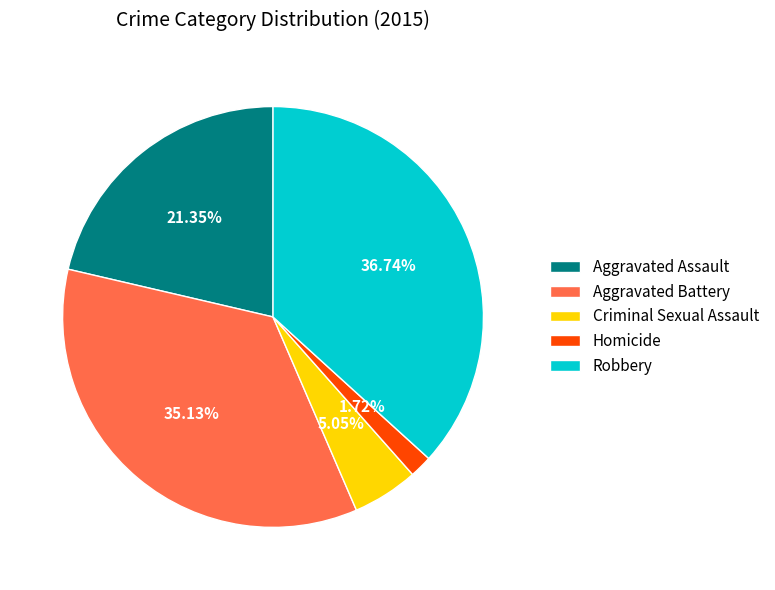

To the nearest percent, what is the average slice percentage?

20%